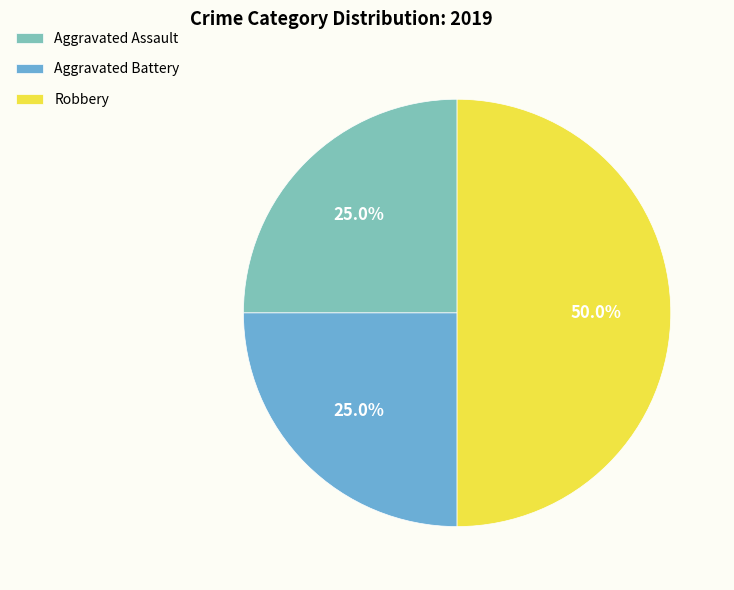

How many slices are in this pie chart?

3